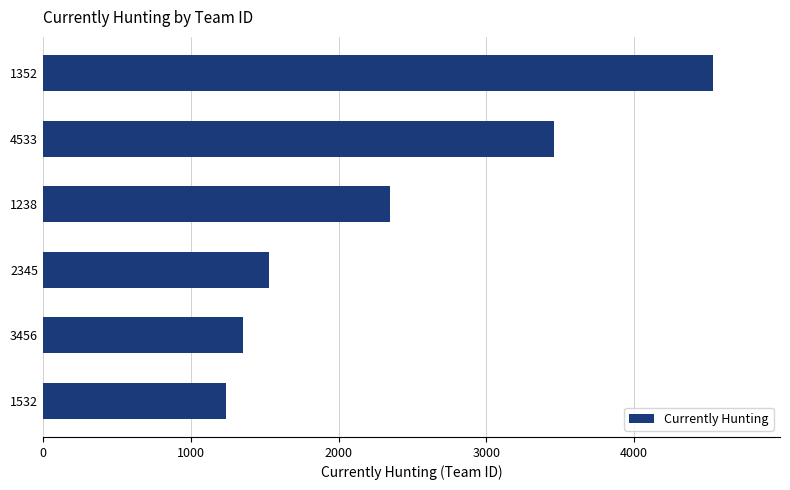

At which category does the chart reach its peak across all series?

1352